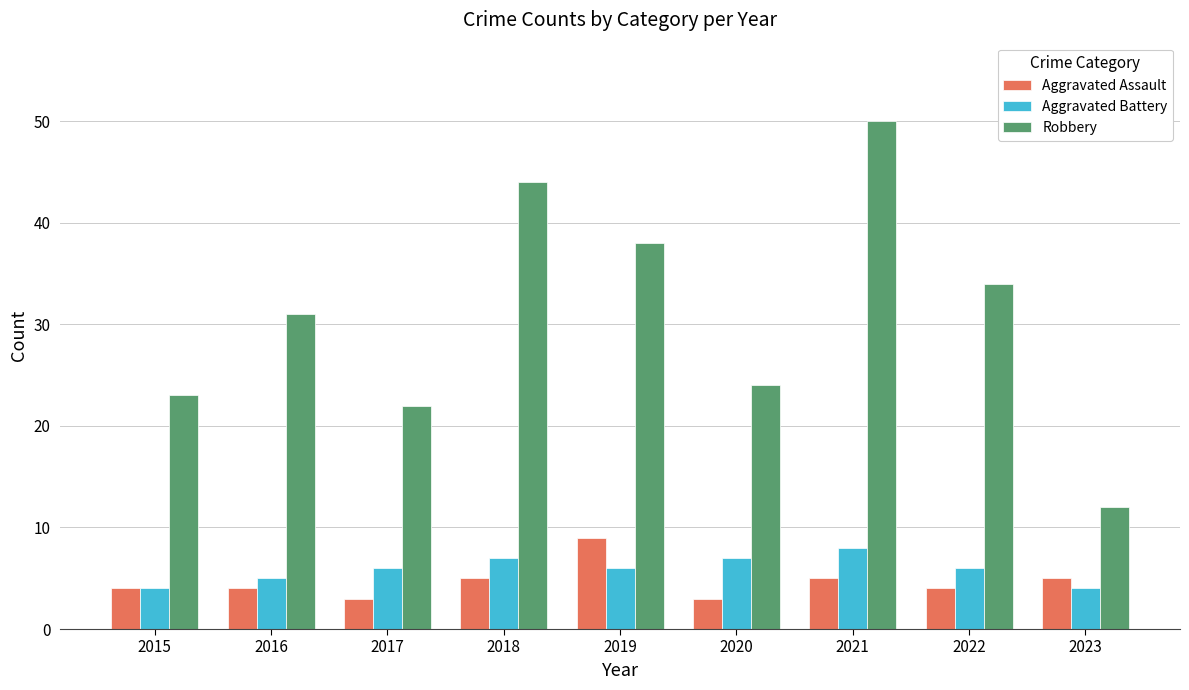

Reading left to right, extract all data points from this chart.

Aggravated Assault: 2015=4	2016=4	2017=3	2018=5	2019=9	2020=3	2021=5	2022=4	2023=5
Aggravated Battery: 2015=4	2016=5	2017=6	2018=7	2019=6	2020=7	2021=8	2022=6	2023=4
Robbery: 2015=23	2016=31	2017=22	2018=44	2019=38	2020=24	2021=50	2022=34	2023=12